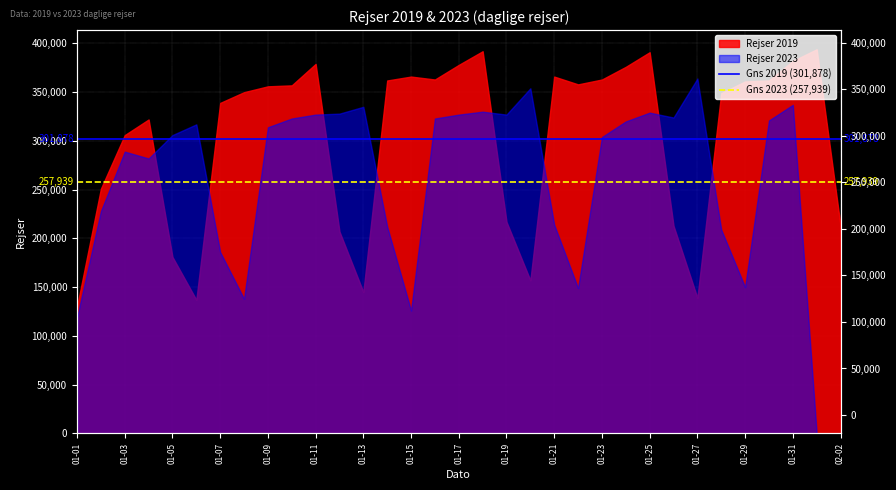

Rank the series by their average value, from highest to lowest.

Gns 2019 (301,878), Gns 2023 (257,939)